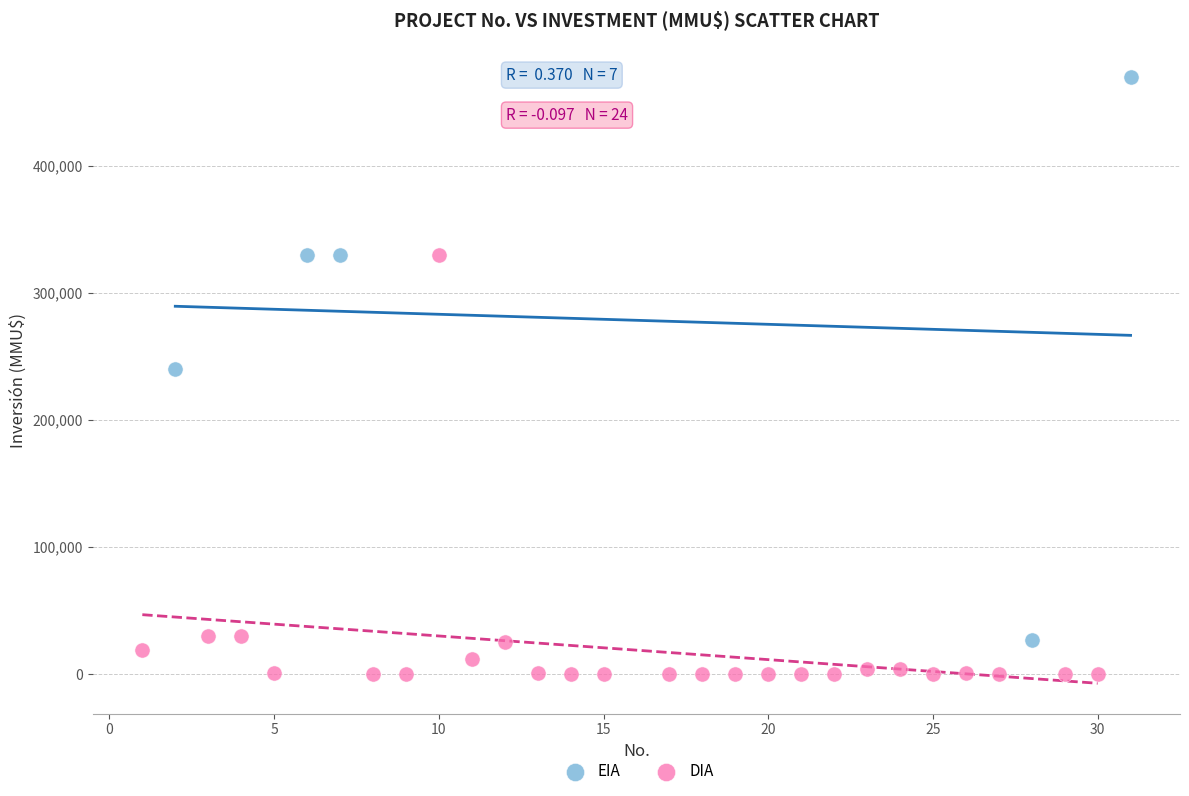

Which series has the widest spread of Y values?

EIA